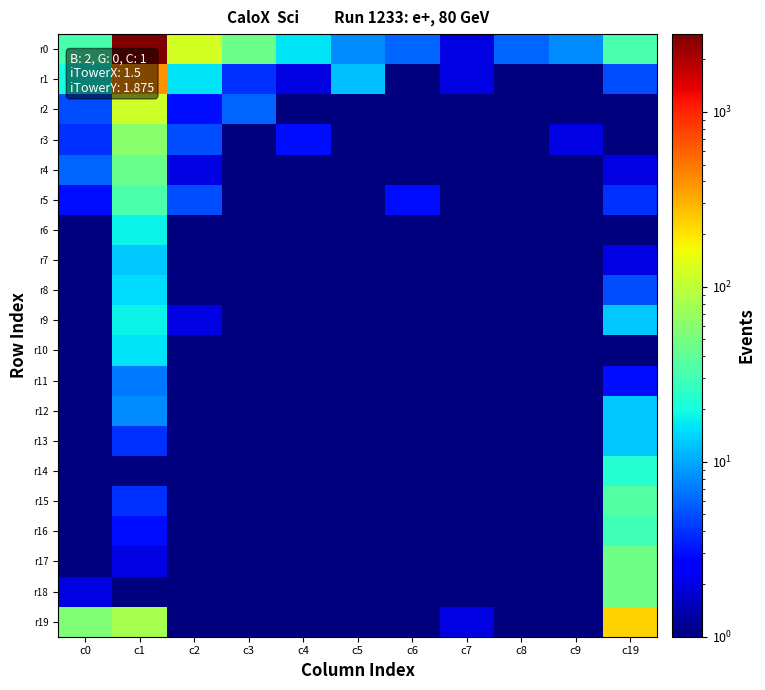

What is the greatest value displayed?

2783.0